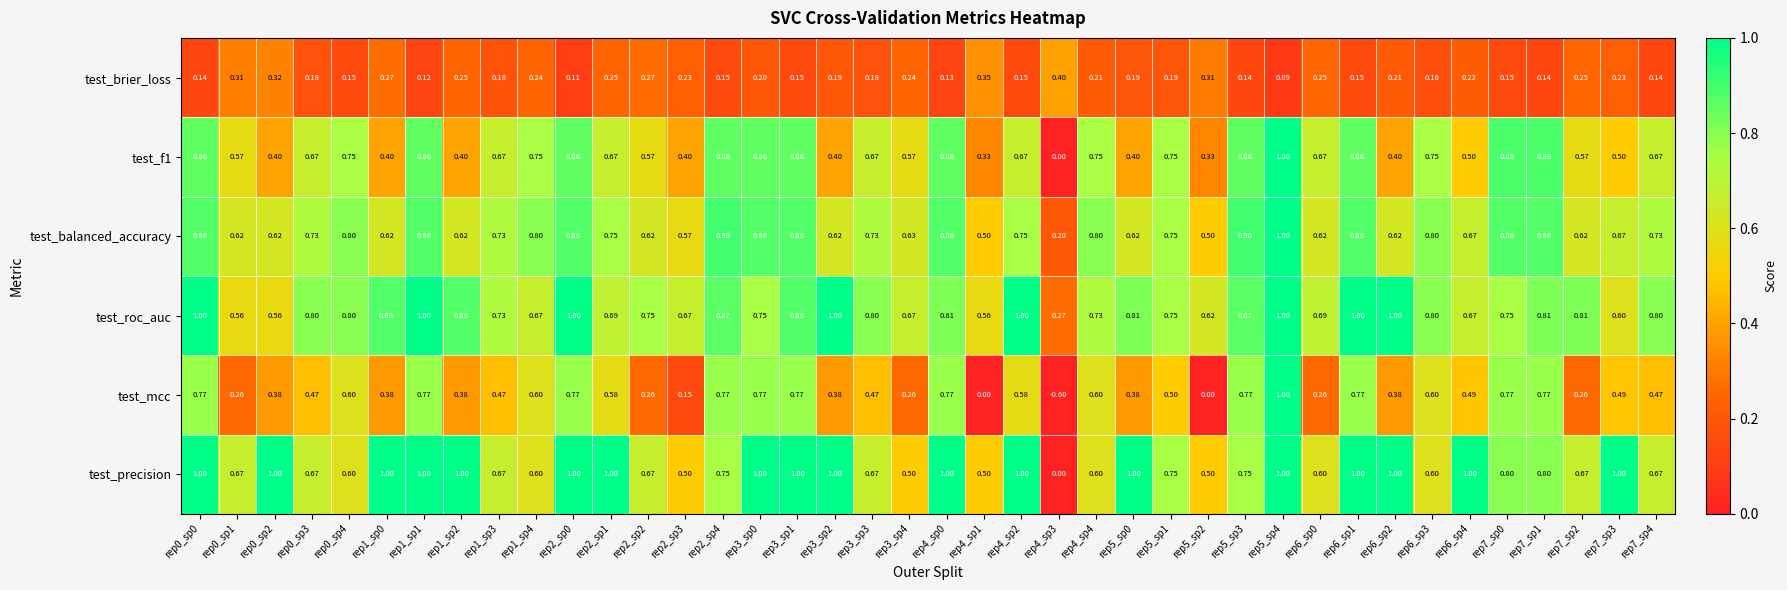

Between rep0_sp2 and rep5_sp2, which series saw the biggest shift?

test_precision